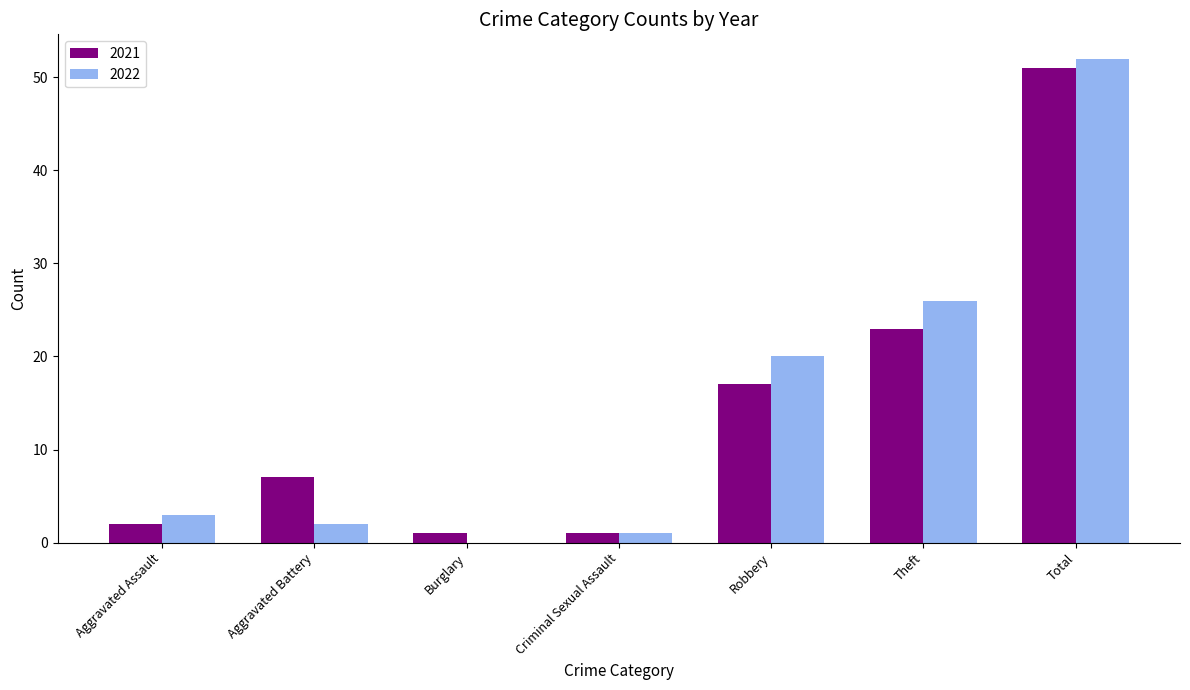

Which series changed the most between Aggravated Battery and Robbery?

2022